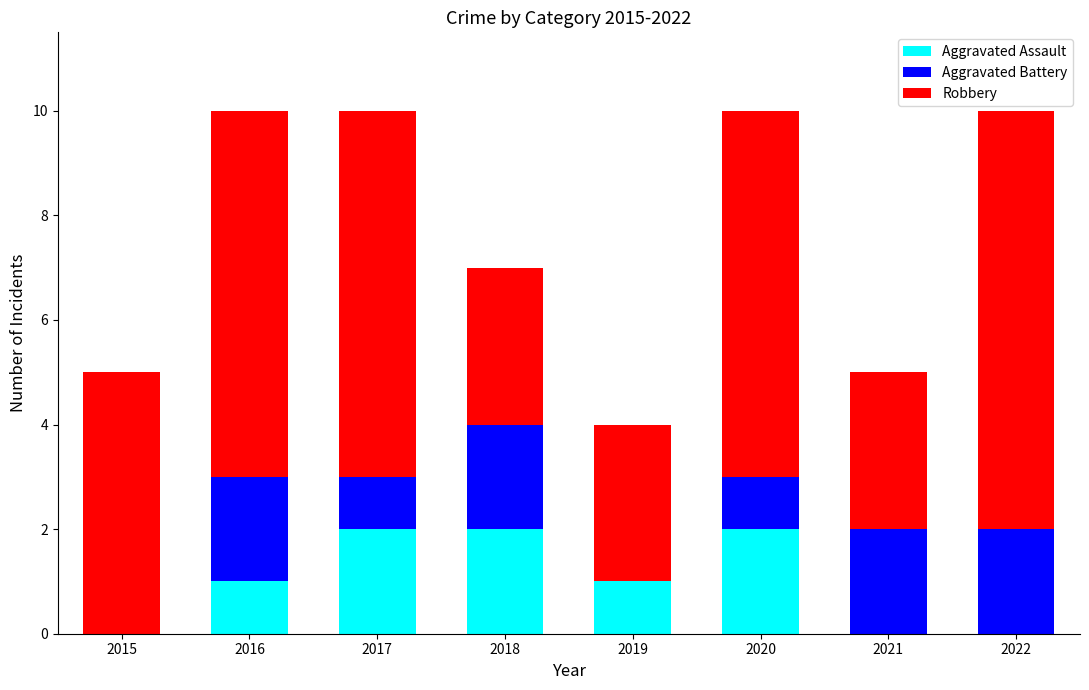

How many distinct data groups are displayed?

3